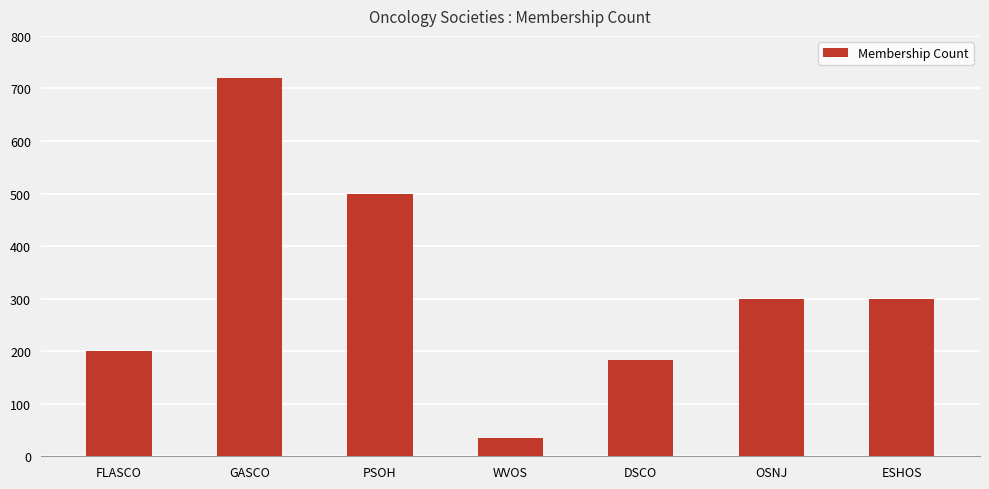

Where does the data first go above 300?

GASCO